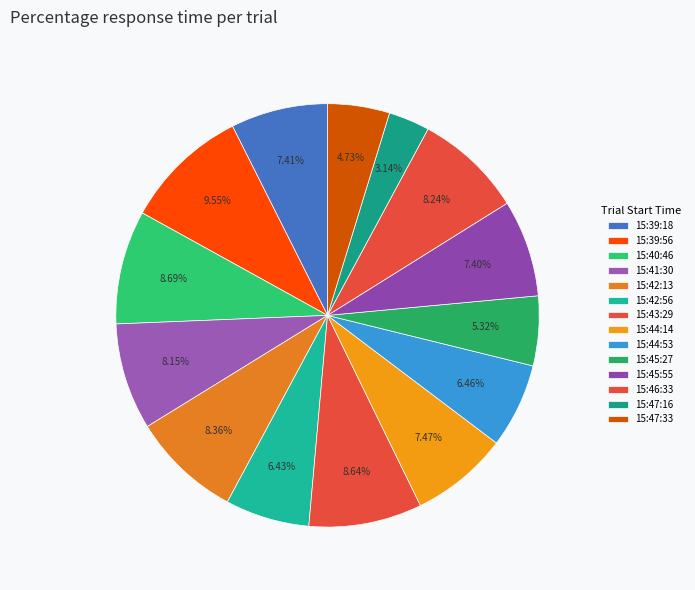

Which category has the smallest portion of the pie?

15:47:16